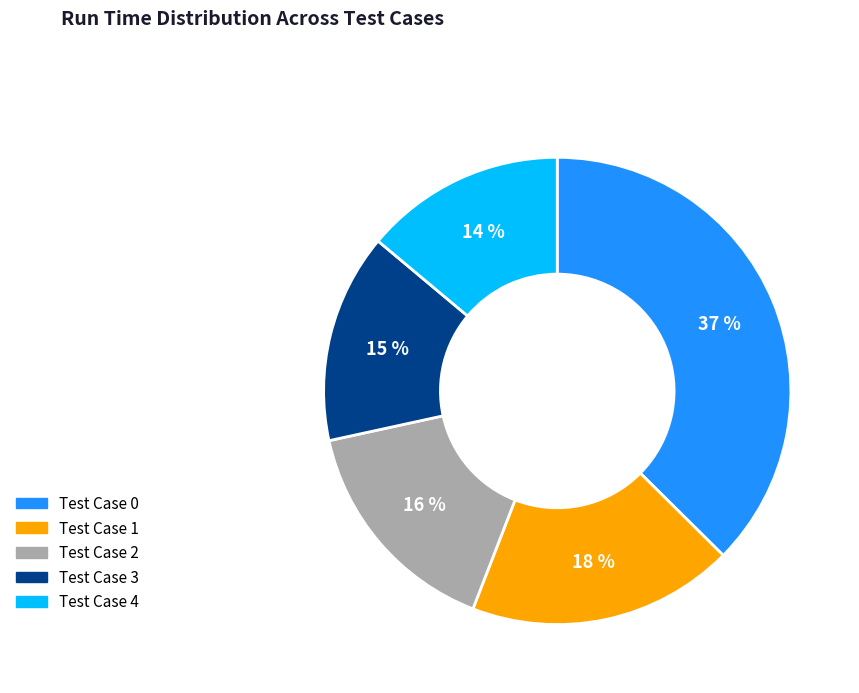

Which slice is the largest?

Test Case 0